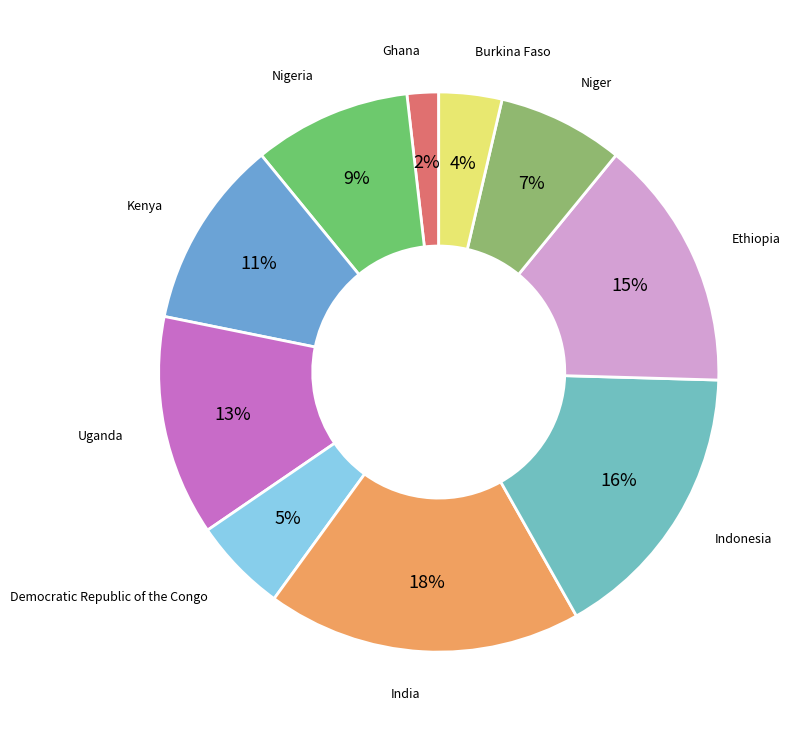

Which slice is the smallest?

Ghana